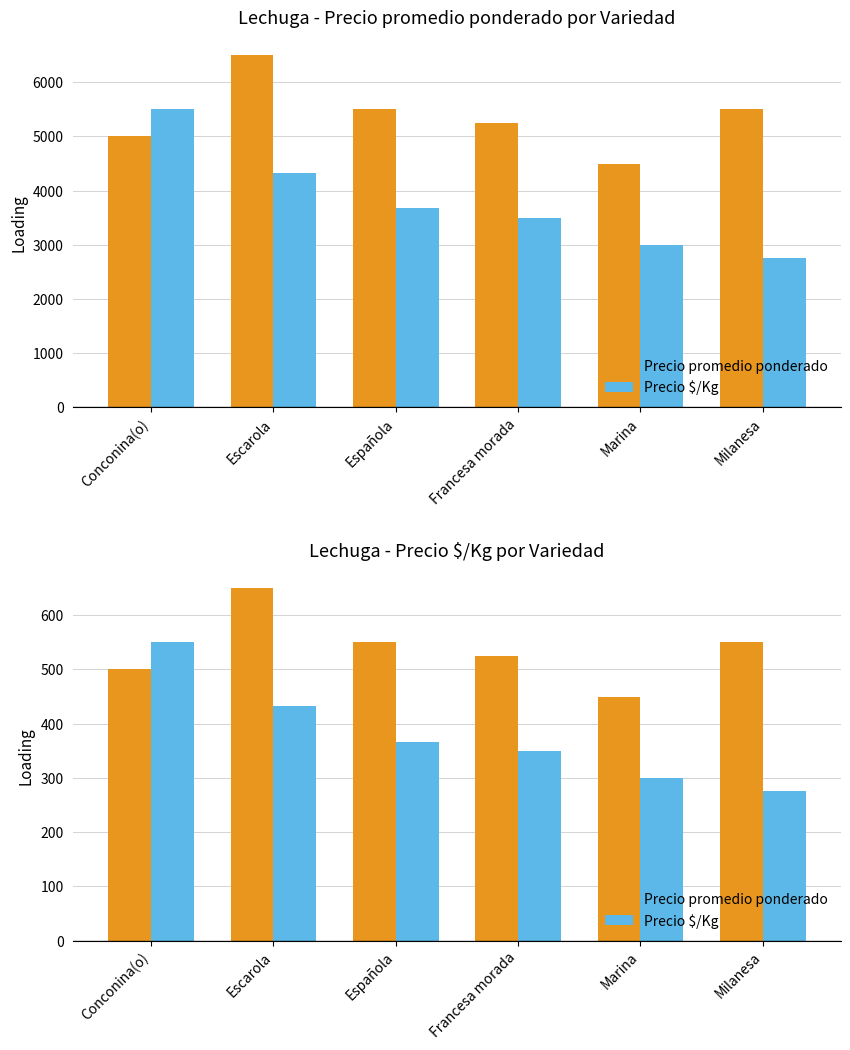

The Precio promedio ponderado series shows 449.2 at Marina. True or false?

True